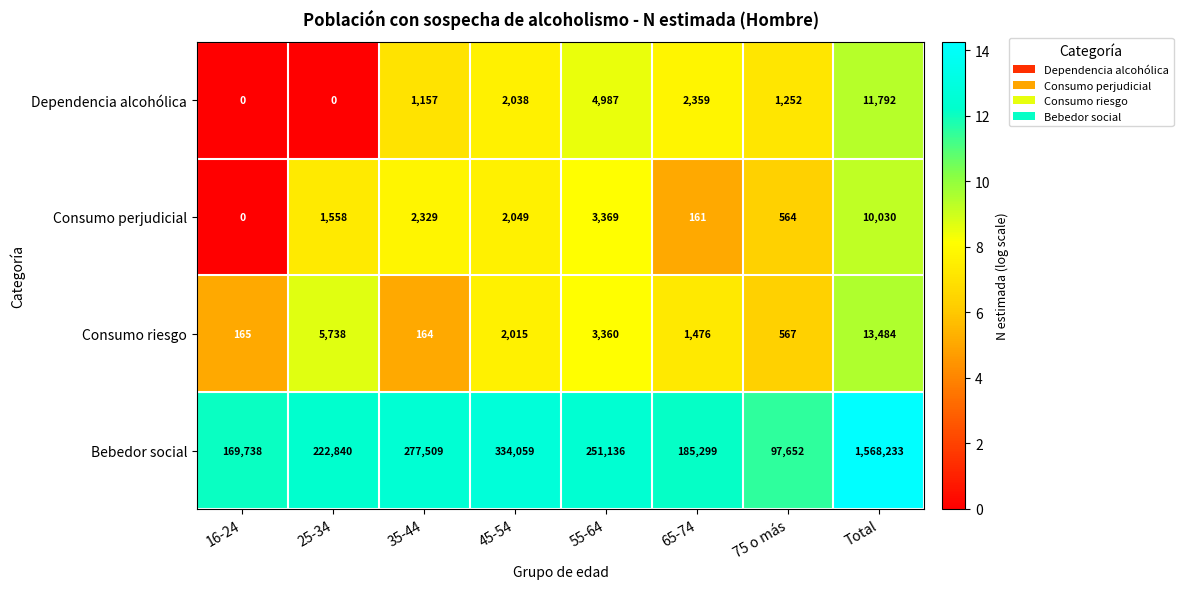

At which label does Consumo perjudicial reach its peak?

Total